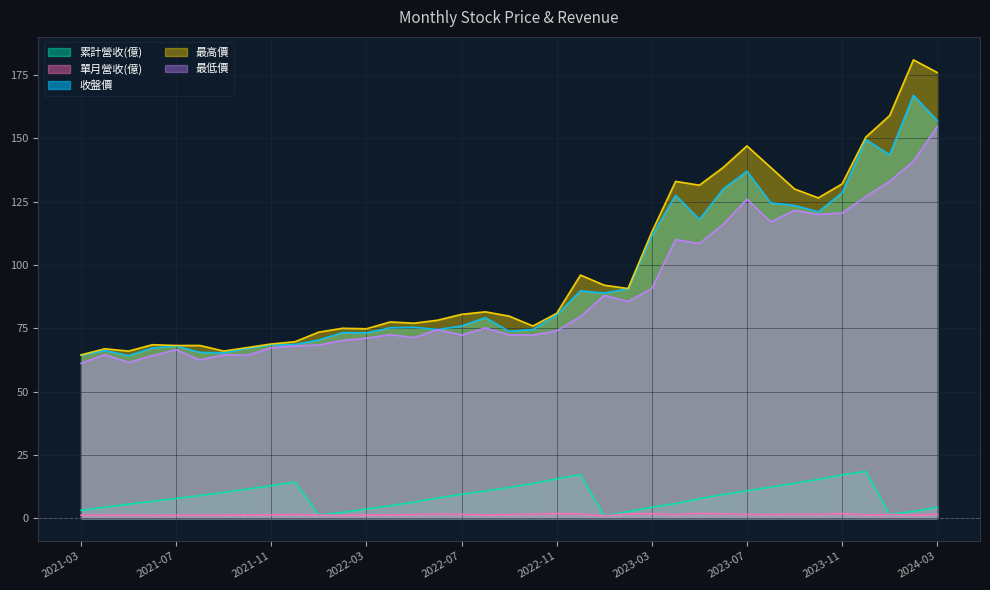

True or false: 累計營收(億) and 最低價 cross at least once.

False